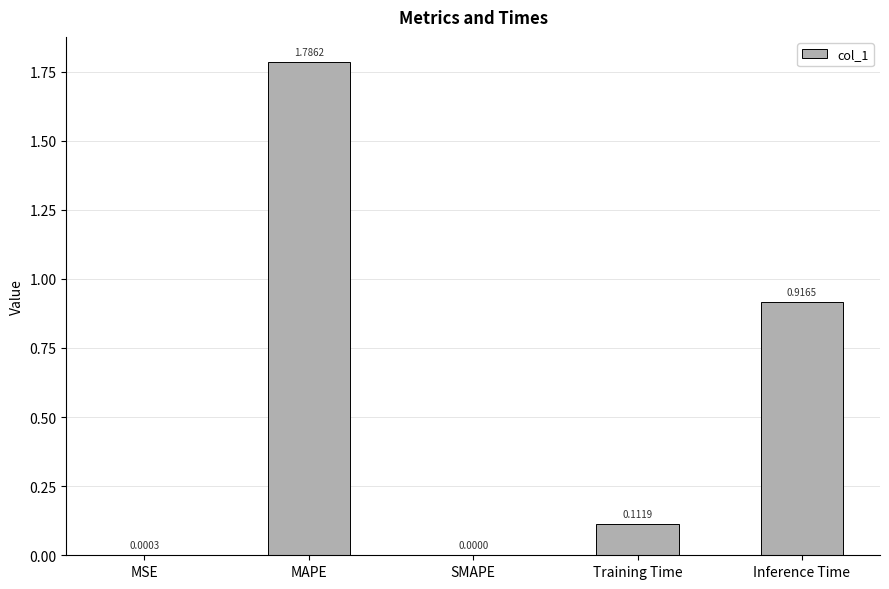

What is the sum of all values?

2.8